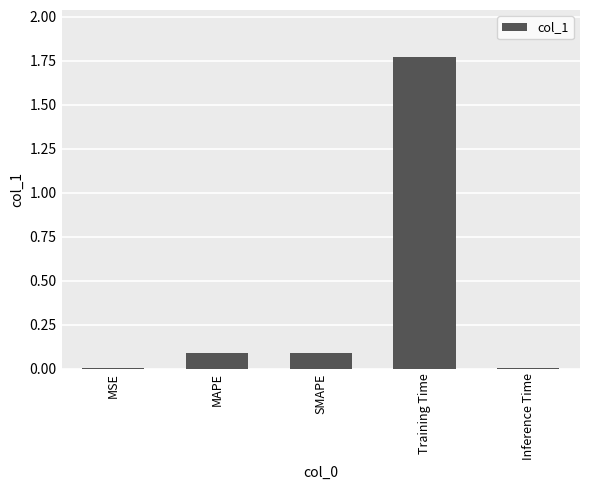

Which label corresponds to the largest value in the chart?

Training Time